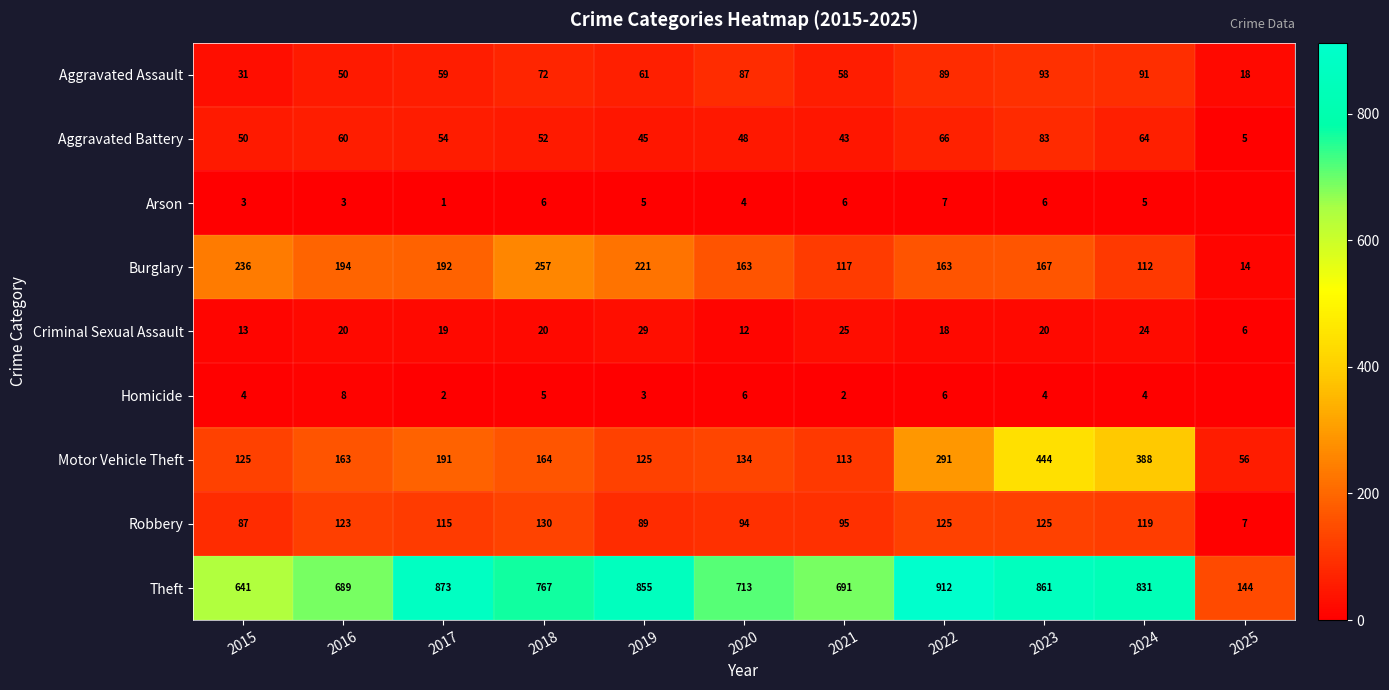

What is the maximum value shown in the chart?

912